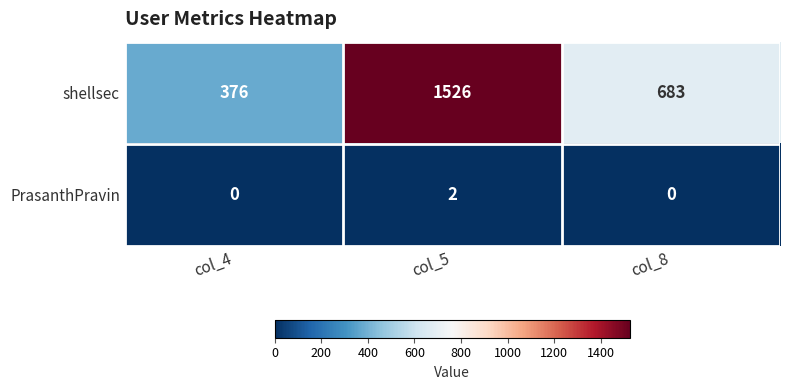

What is the maximum value shown in the chart?

1526